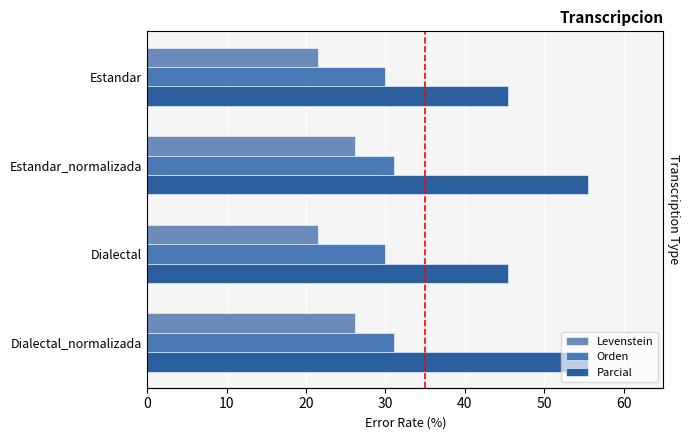

What is the smallest value displayed?

21.6